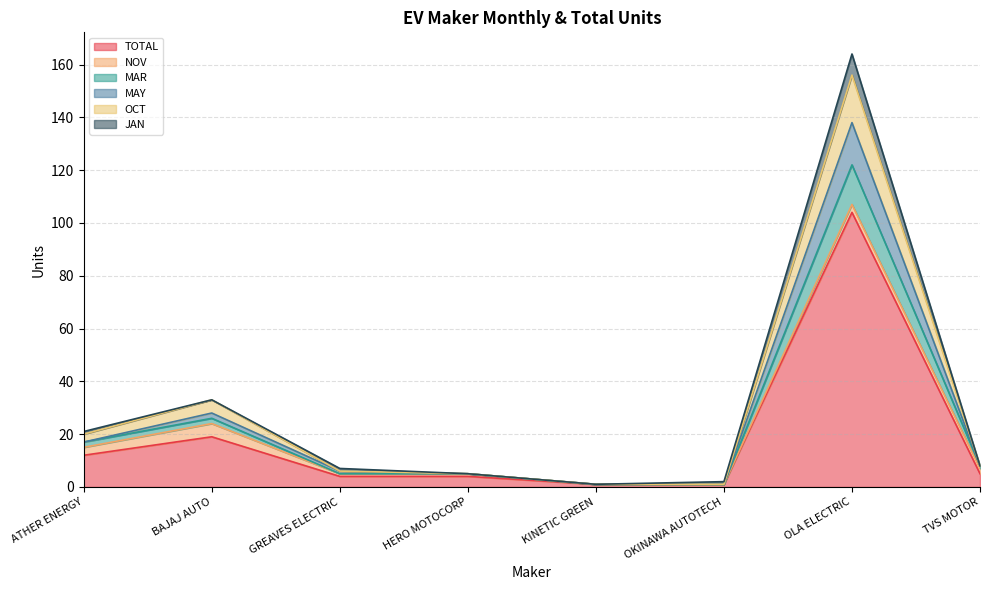

Which category has the highest value in the TOTAL series?

OLA ELECTRIC